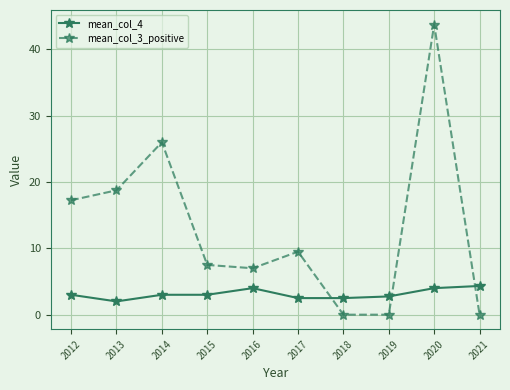

Where do mean_col_3_positive and mean_col_4 first cross each other?

2017 and 2018